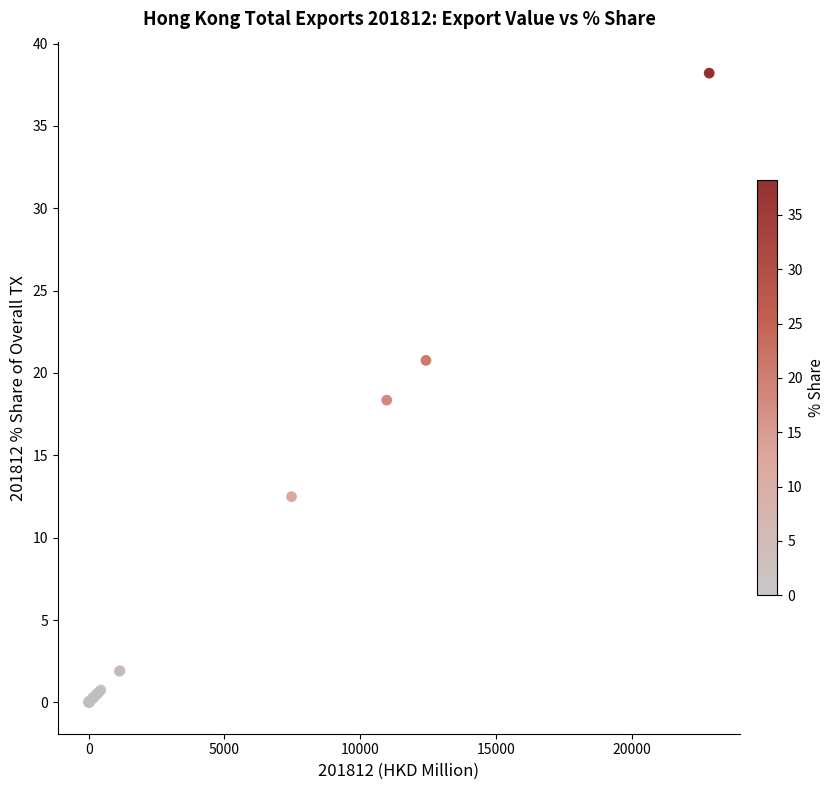

What Y value in the scatter plot is closest to 19?

18.4